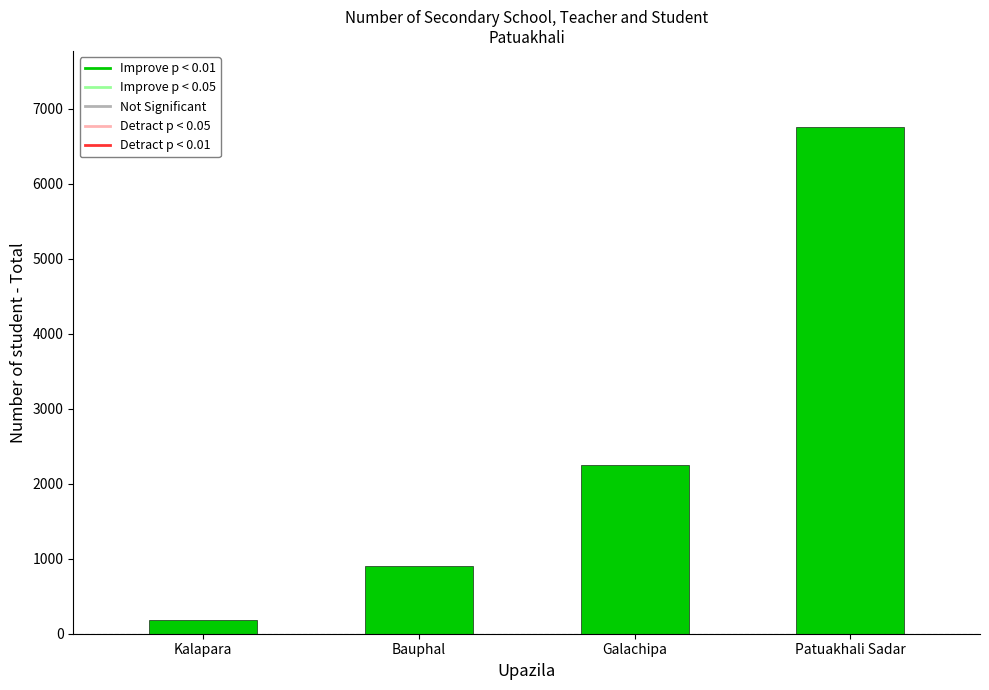

List the labels in order of value, smallest first.

Kalapara, Bauphal, Galachipa, Patuakhali Sadar